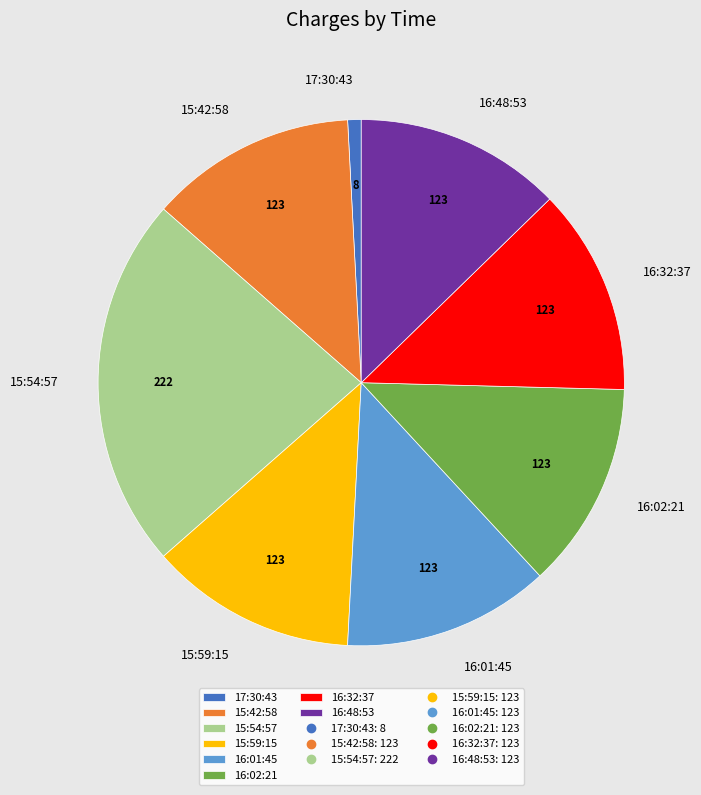

Which slice is the largest?

15:54:57